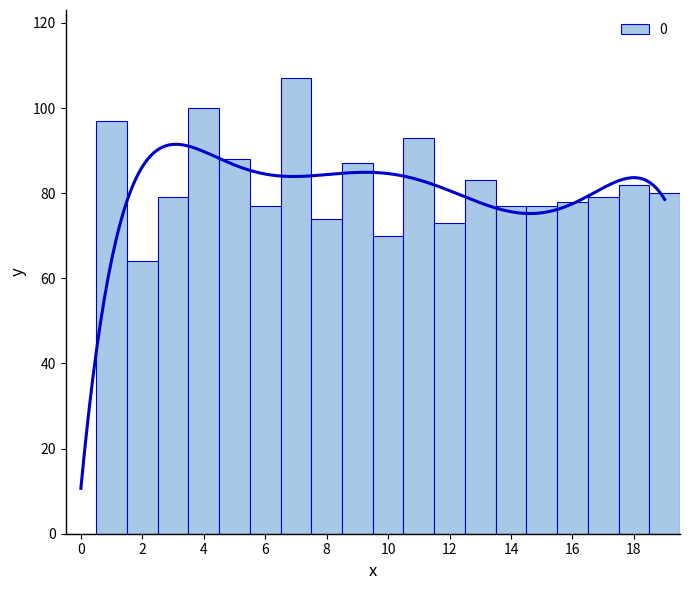

What is the change in value from 10 to 16?

+8